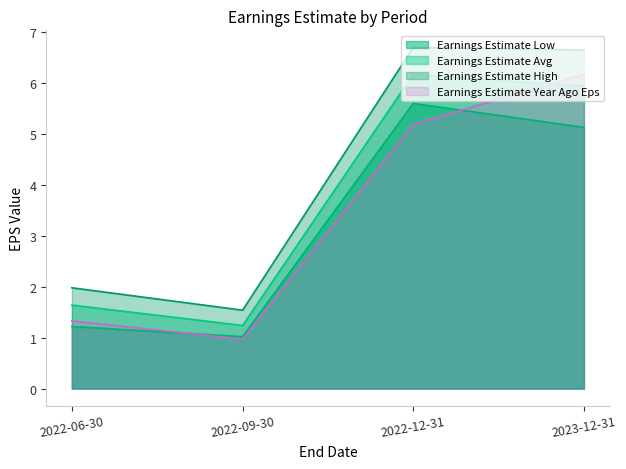

What are all the series names shown in the legend?

Earnings Estimate Low, Earnings Estimate Avg, Earnings Estimate High, Earnings Estimate Year Ago Eps